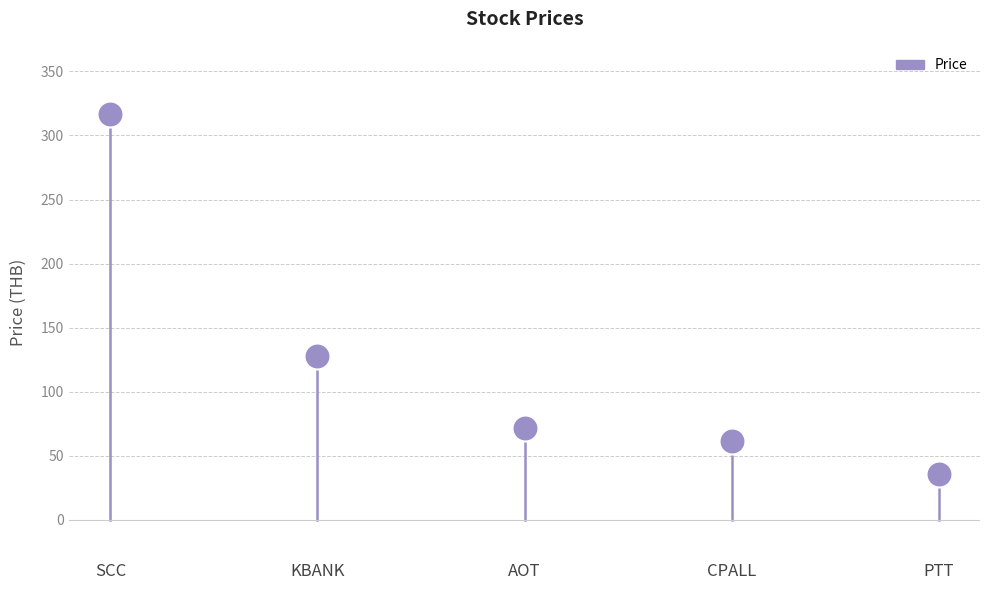

What Y value in the scatter plot is closest to 176?

128.0